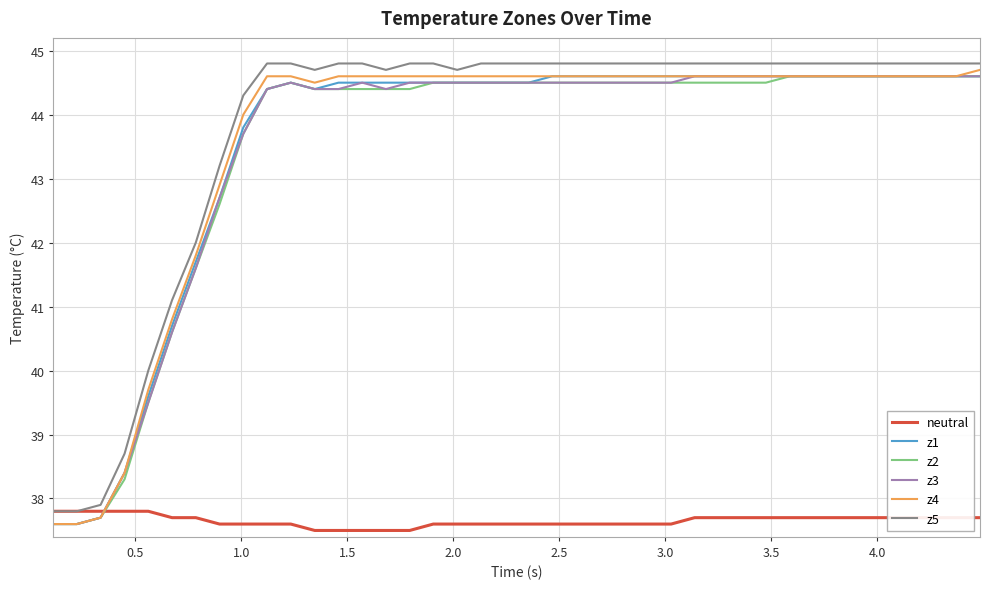

Reading right to left, transcribe all the data shown in this chart.

neutral: 37.7	37.7	37.7	37.7	37.7	37.7	37.7	37.7	37.7	37.7	37.7	37.7	37.7	37.6	37.6	37.6	37.6	37.6	37.6	37.6	37.6	37.6	37.6	37.6	37.5	37.5	37.5	37.5	37.5	37.6	37.6	37.6	37.6	37.7	37.7	37.8	37.8	37.8	37.8	37.8
z1: 44.6	44.6	44.6	44.6	44.6	44.6	44.6	44.6	44.6	44.6	44.6	44.6	44.6	44.6	44.6	44.6	44.6	44.6	44.6	44.5	44.5	44.5	44.5	44.5	44.5	44.5	44.5	44.5	44.4	44.5	44.4	43.8	42.7	41.7	40.7	39.6	38.4	37.7	37.6	37.6
z2: 44.6	44.6	44.6	44.6	44.6	44.6	44.6	44.6	44.6	44.5	44.5	44.5	44.5	44.5	44.5	44.5	44.5	44.5	44.5	44.5	44.5	44.5	44.5	44.5	44.4	44.4	44.4	44.4	44.4	44.5	44.4	43.7	42.6	41.6	40.6	39.5	38.3	37.7	37.6	37.6
z3: 44.6	44.6	44.6	44.6	44.6	44.6	44.6	44.6	44.6	44.6	44.6	44.6	44.6	44.5	44.5	44.5	44.5	44.5	44.5	44.5	44.5	44.5	44.5	44.5	44.5	44.4	44.5	44.4	44.4	44.5	44.4	43.7	42.7	41.6	40.6	39.5	38.4	37.7	37.6	37.6
z4: 44.7	44.6	44.6	44.6	44.6	44.6	44.6	44.6	44.6	44.6	44.6	44.6	44.6	44.6	44.6	44.6	44.6	44.6	44.6	44.6	44.6	44.6	44.6	44.6	44.6	44.6	44.6	44.6	44.5	44.6	44.6	44.0	42.9	41.8	40.8	39.7	38.4	37.7	37.6	37.6
z5: 44.8	44.8	44.8	44.8	44.8	44.8	44.8	44.8	44.8	44.8	44.8	44.8	44.8	44.8	44.8	44.8	44.8	44.8	44.8	44.8	44.8	44.8	44.7	44.8	44.8	44.7	44.8	44.8	44.7	44.8	44.8	44.3	43.2	42.0	41.1	40.0	38.7	37.9	37.8	37.8